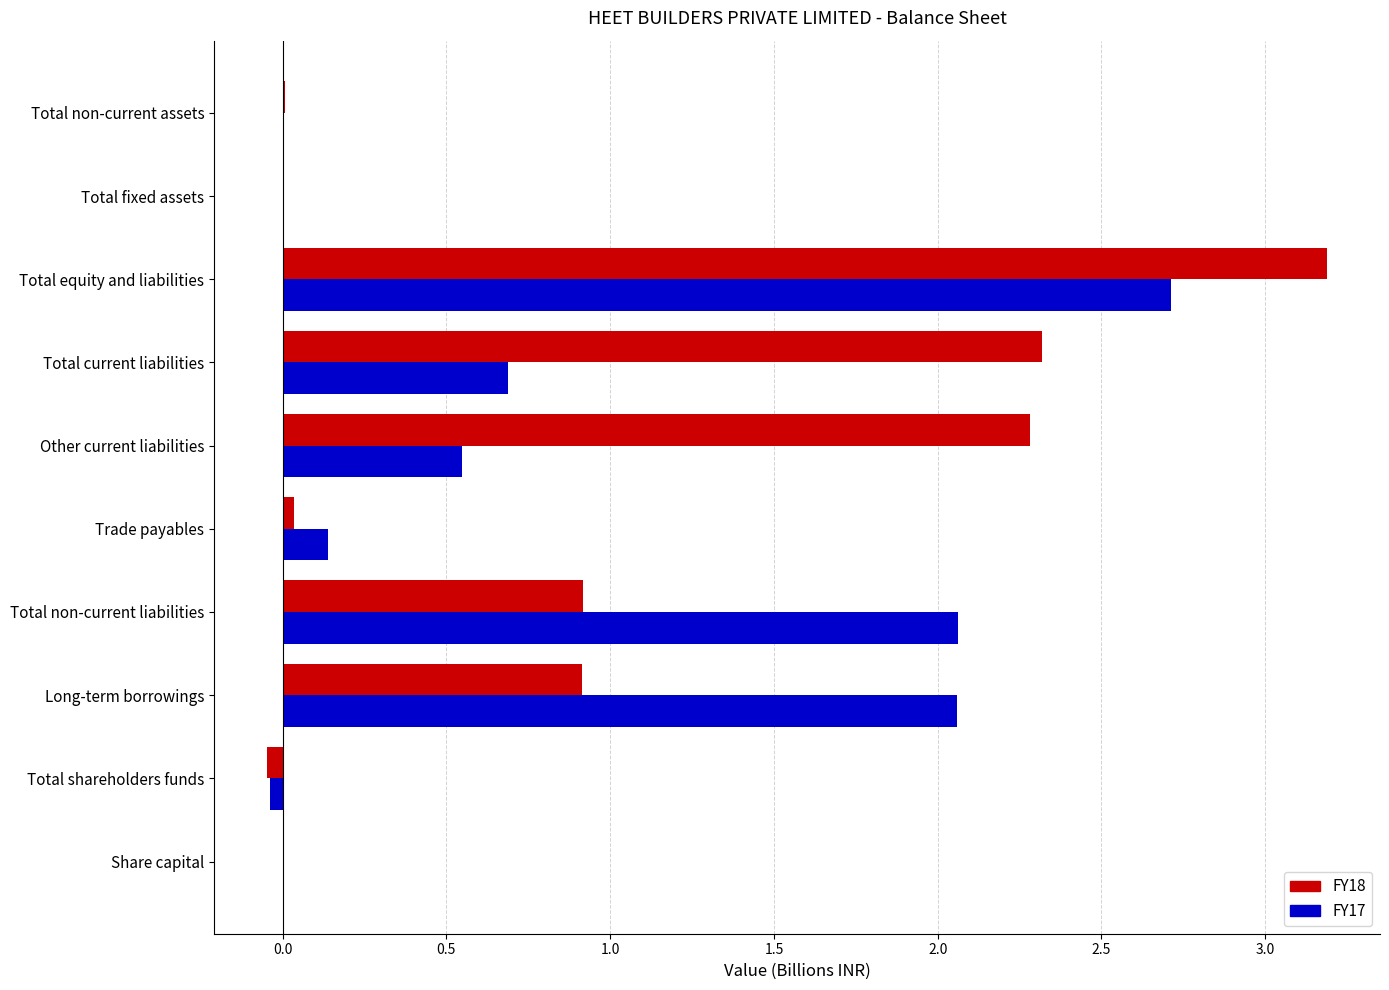

Where is FY17 nearest to the value 1?

Total current liabilities